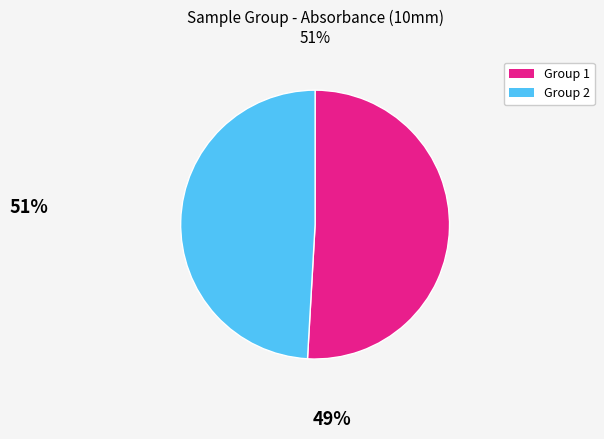

How many slices are in this pie chart?

2